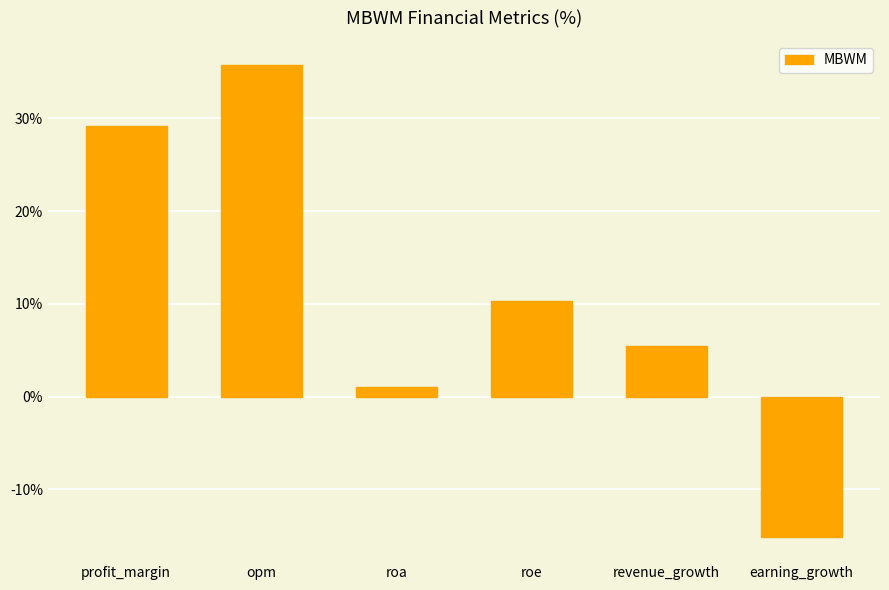

What is the maximum value shown in the chart?

35.8